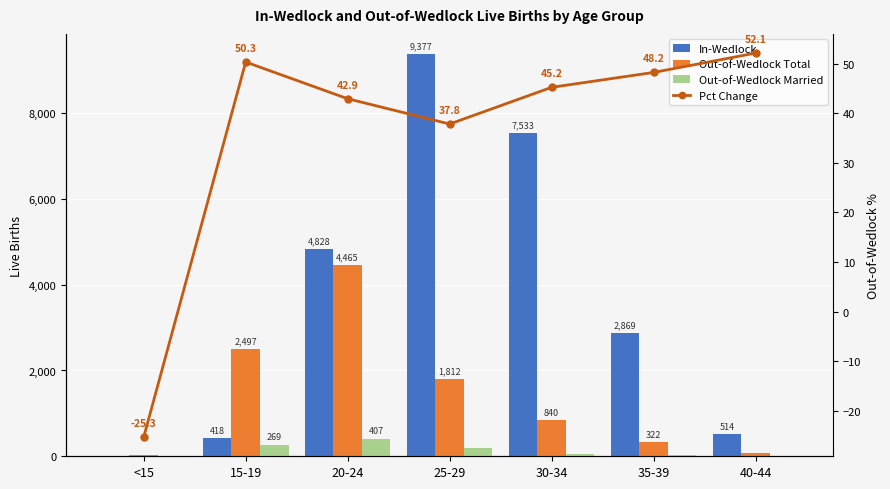

The In-Wedlock series shows 7501.7 at 20-24. True or false?

False